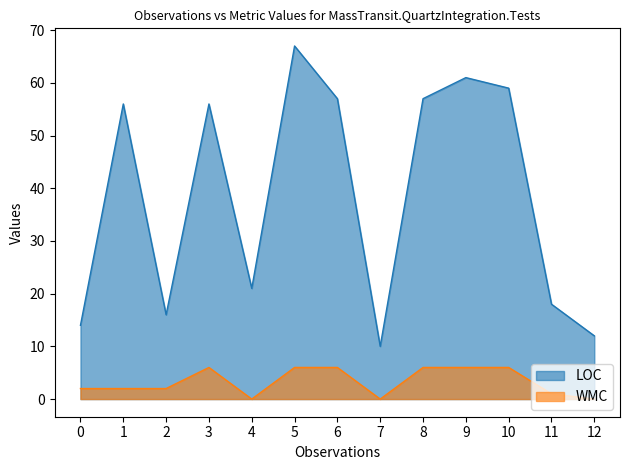

What is the sum of the LOC values at 7 and 10?

69